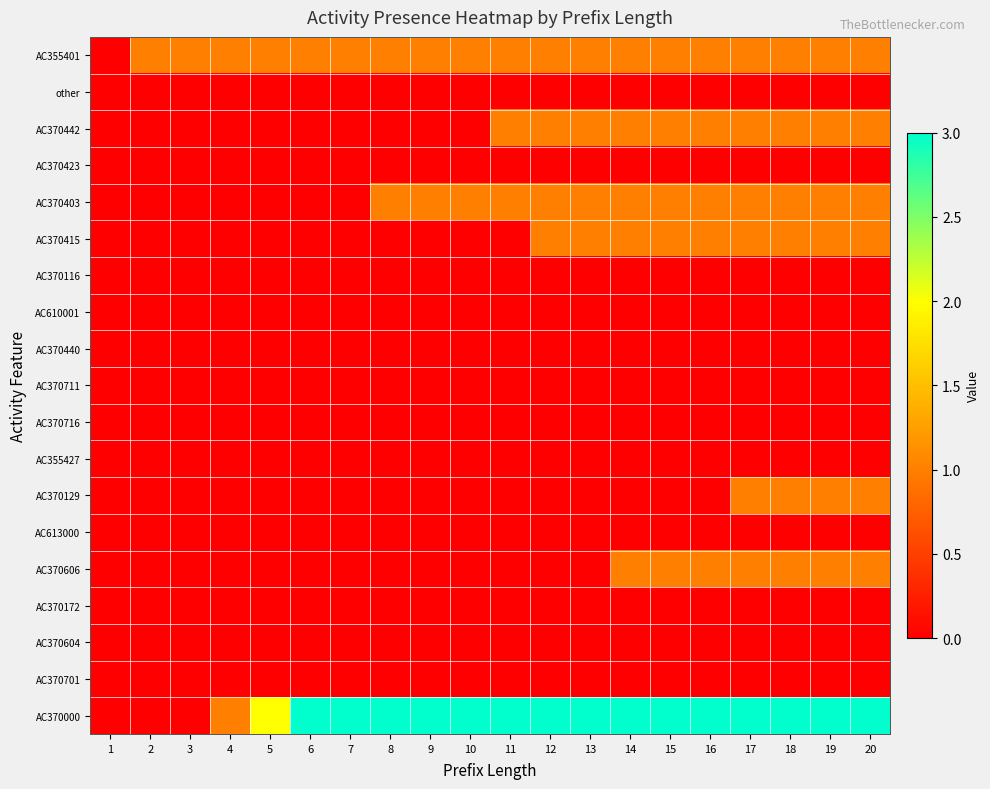

Rank the series by their maximum value, from lowest to highest.

other, AC370423, AC370116, AC610001, AC370440, AC370711, AC370716, AC355427, AC613000, AC370172, AC370604, AC370701, AC355401, AC370442, AC370403, AC370415, AC370129, AC370606, AC370000